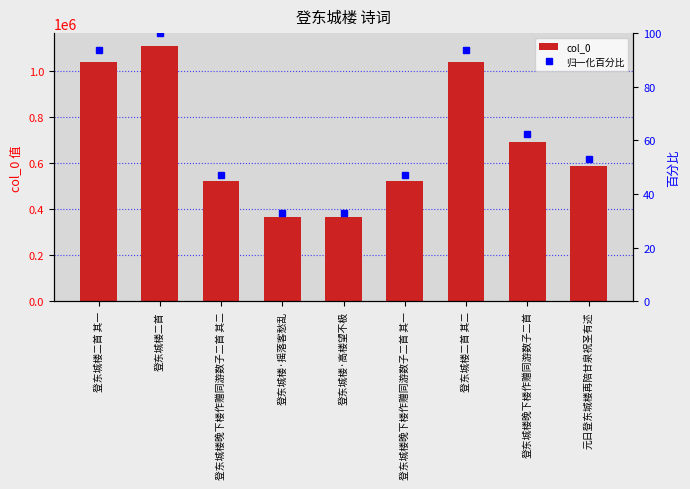

What are all the series names shown in the legend?

col_0, 归一化百分比